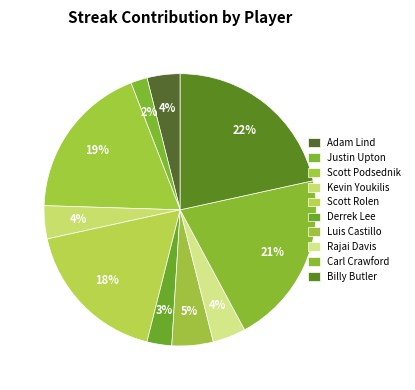

Which category has the smallest portion of the pie?

Justin Upton